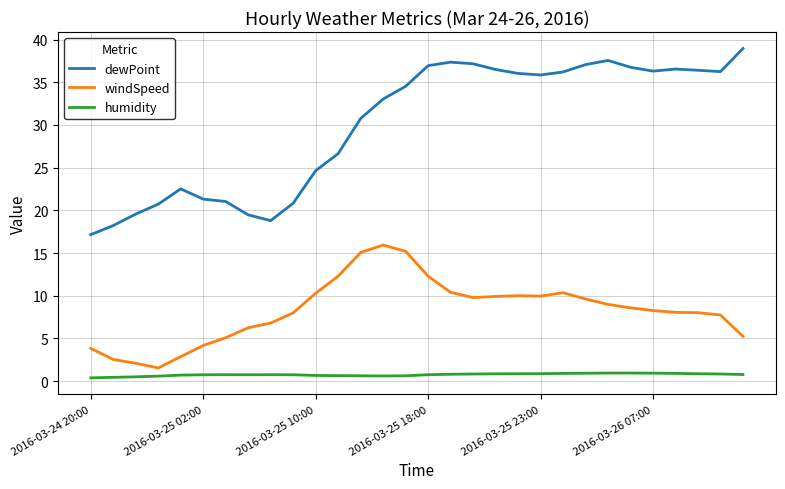

What is the minimum value for dewPoint?

17.2